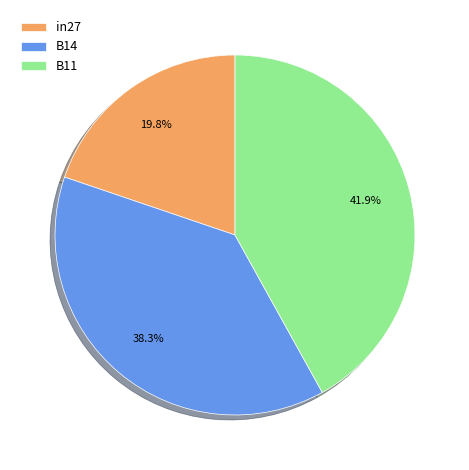

Is it true that B11 is 42% of the pie?

True